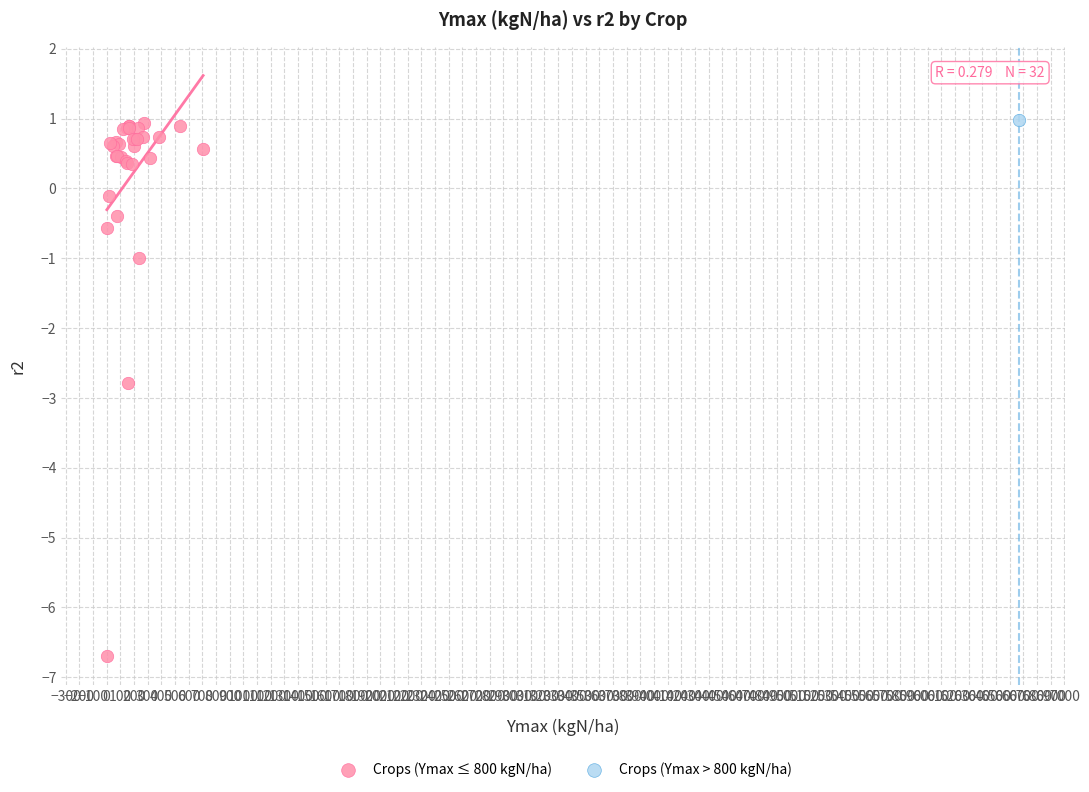

What are all the series names shown in the legend?

Crops (Ymax ≤ 800 kgN/ha), Crops (Ymax > 800 kgN/ha)